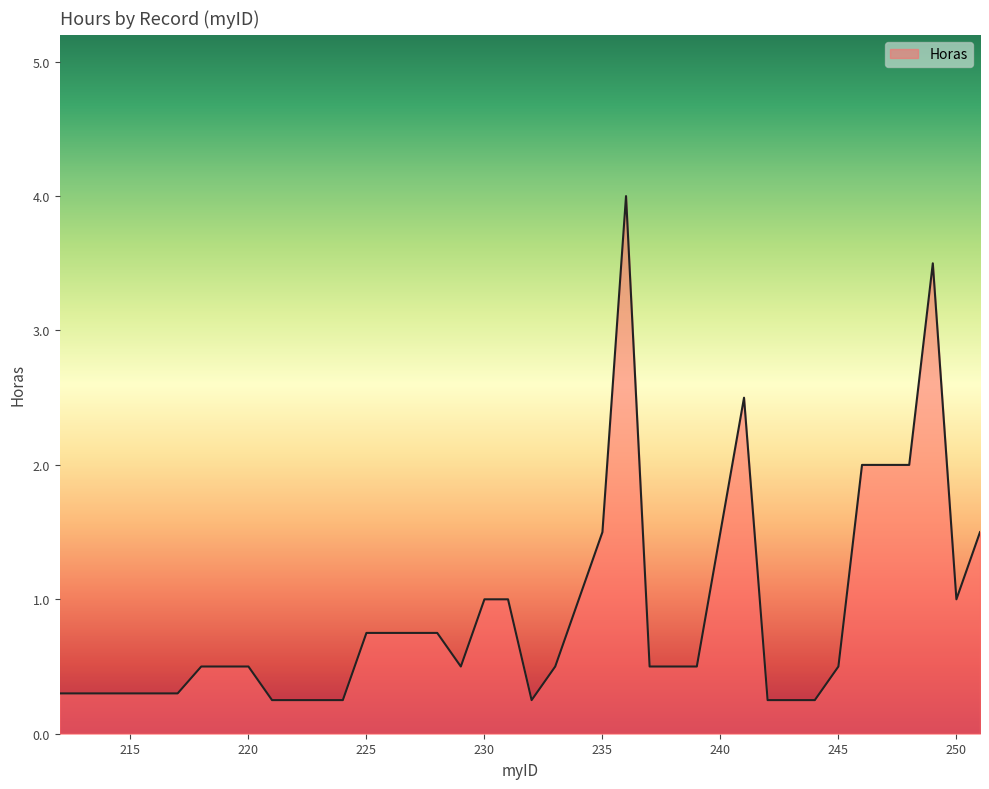

What is the greatest value displayed?

4.0